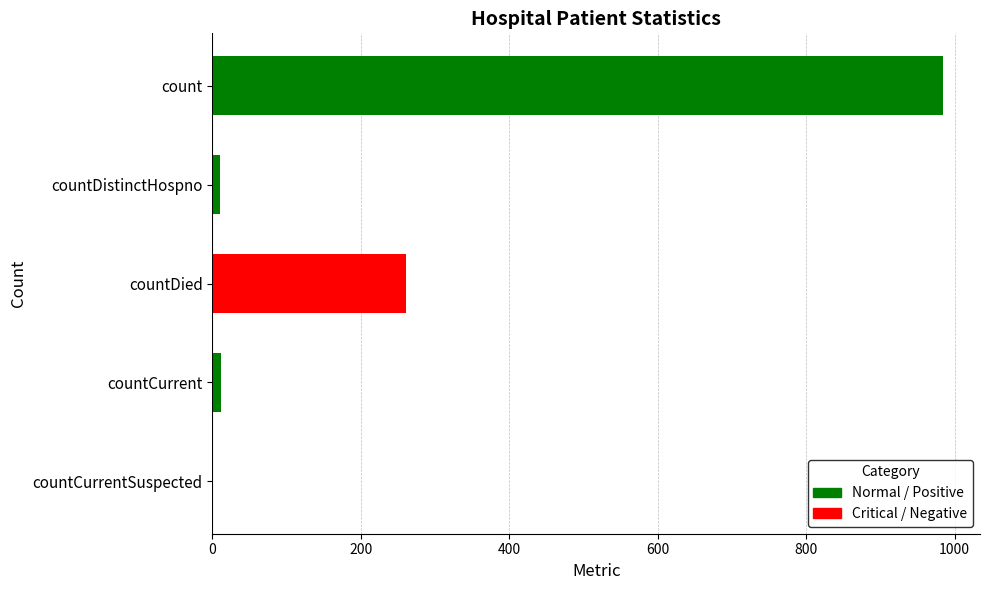

What is the difference between the maximum and second lowest values?

975